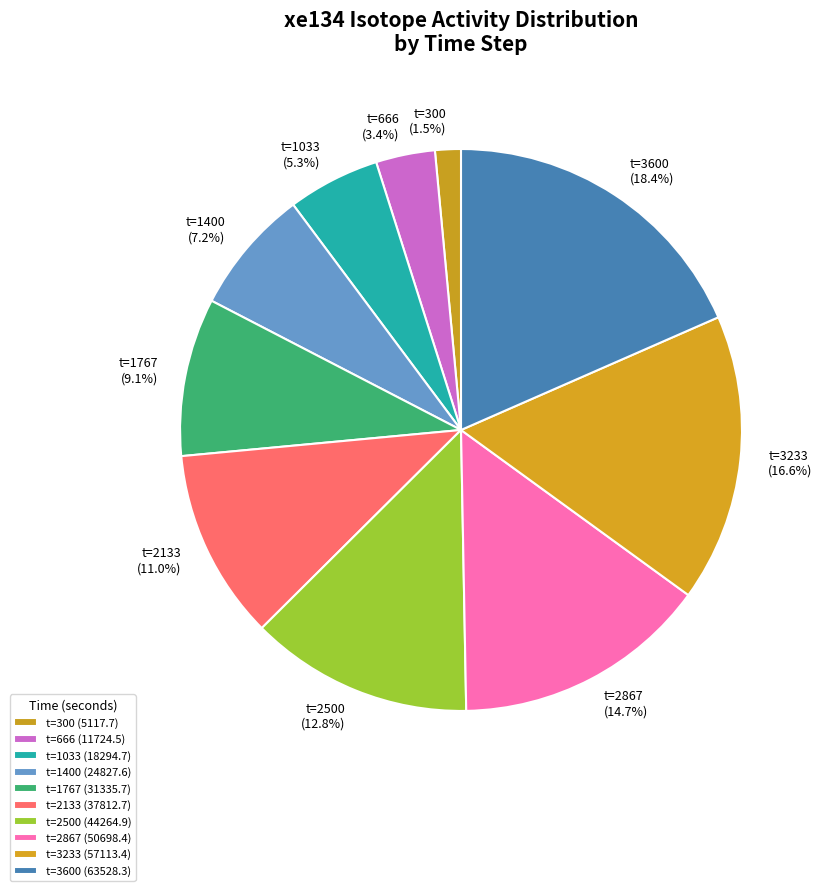

What portion of the pie excludes t=1767?

90.9%